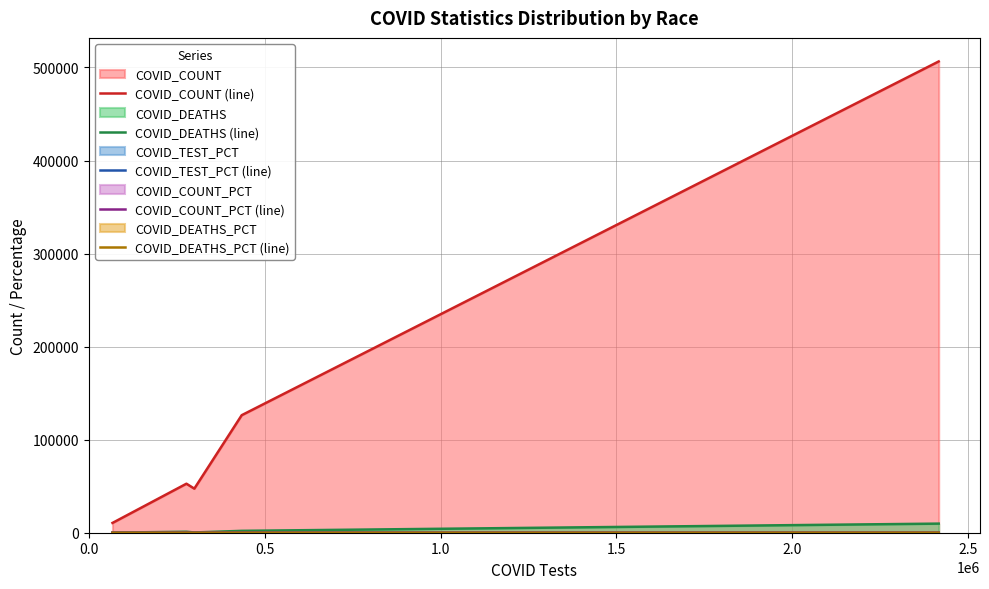

What is the maximum value shown in the chart?

506465.0